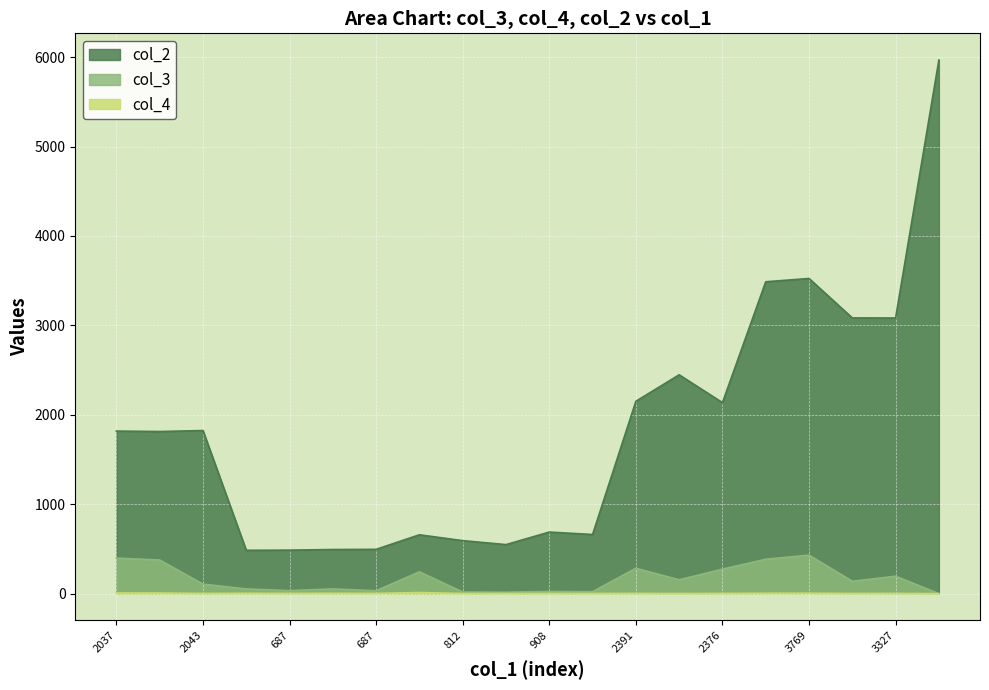

Which series changed the most between 685 and 687?

col_3